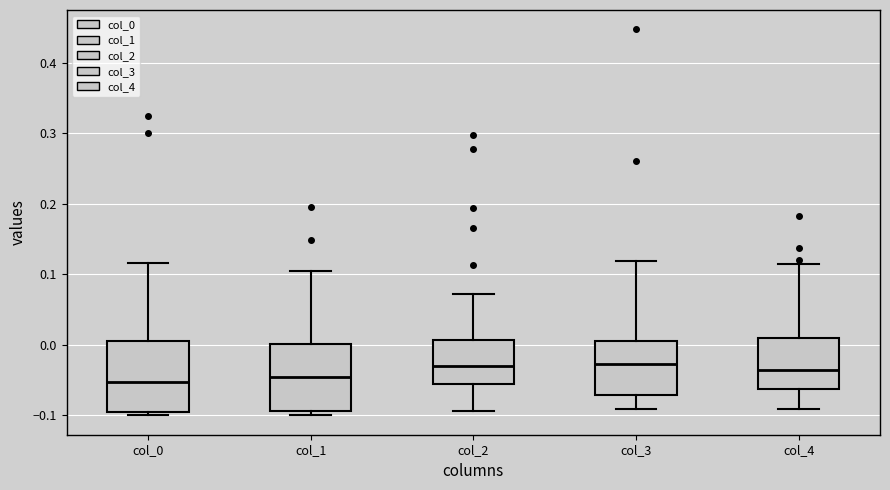

Reading left to right, read every box against the y-axis: the position of its median line, the range the box covers, and the ends of its whiskers. The values are not printed on the chart, so give them approximately, as read against the axis.

col_0: median -0.05, box -0.10 to 0.00, whiskers -0.10 (just below the box's lower edge) to 0.12
col_1: median -0.04, box -0.09 to 0.00, whiskers -0.10 to 0.10
col_2: median -0.03, box -0.06 to 0.01, whiskers -0.09 to 0.07
col_3: median -0.03, box -0.07 to 0.01, whiskers -0.09 to 0.12
col_4: median -0.04, box -0.06 to 0.01, whiskers -0.09 to 0.12